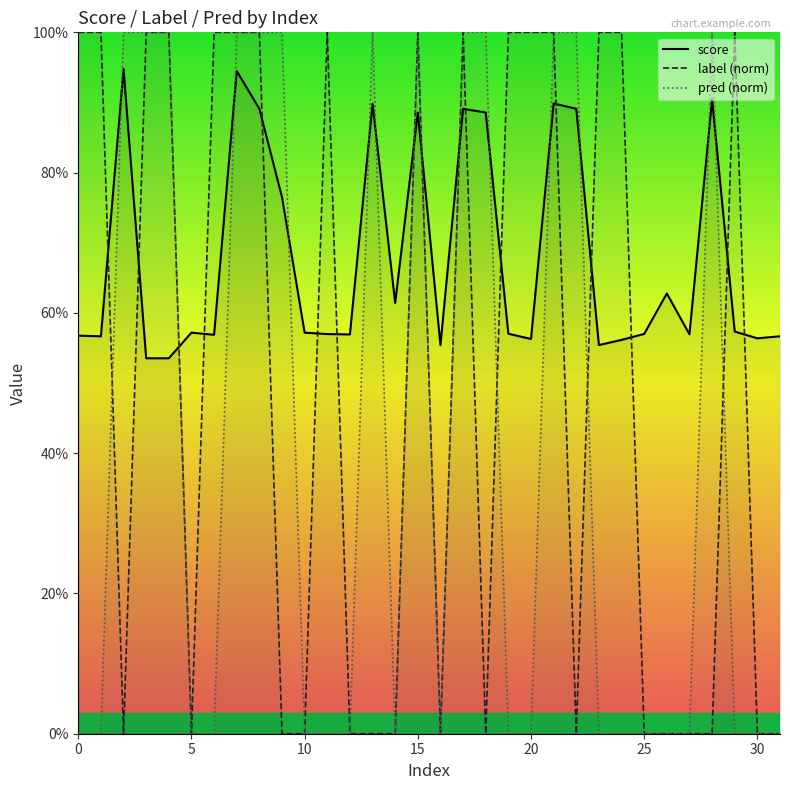

Reading left to right, list all the values displayed in this chart.

score: 0.6	0.6	0.9	0.5	0.5	0.6	0.6	0.9	0.9	0.8	0.6	0.6	0.6	0.9	0.6	0.9	0.6	0.9	0.9	0.6	0.6	0.9	0.9	0.6	0.6	0.6	0.6	0.6	0.9	0.6	0.6	0.6
label (norm): 1.0	1.0	0.0	1.0	1.0	0.0	1.0	1.0	1.0	0.0	0.0	1.0	0.0	0.0	0.0	1.0	0.0	1.0	0.0	1.0	1.0	1.0	0.0	1.0	1.0	0.0	0.0	0.0	0.0	1.0	0.0	0.0
pred (norm): 0.0	0.0	1.0	1.0	1.0	0.0	0.0	1.0	1.0	1.0	0.0	0.0	0.0	1.0	0.0	1.0	0.0	1.0	1.0	0.0	0.0	1.0	1.0	0.0	0.0	0.0	0.0	0.0	1.0	0.0	0.0	0.0